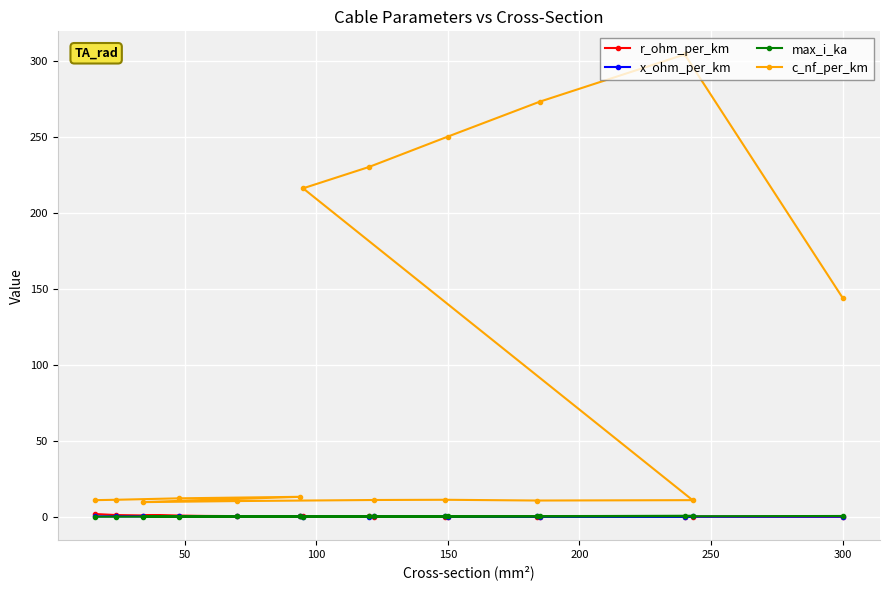

What is the maximum value for r_ohm_per_km?

1.9